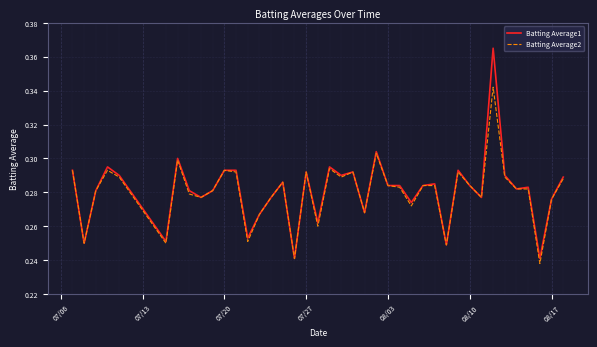

Rank the series by their maximum value, from lowest to highest.

Batting Average2, Batting Average1